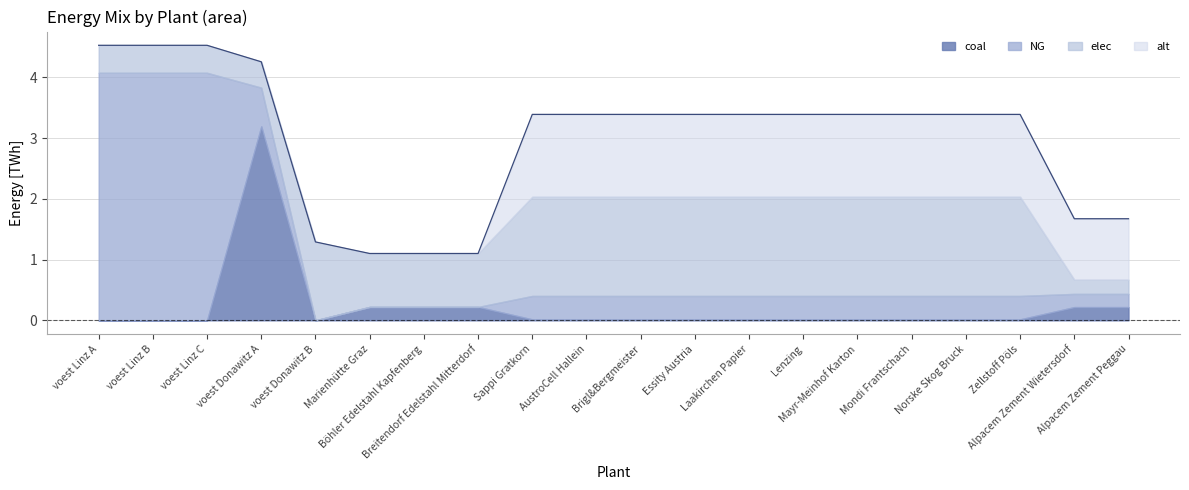

Which series ends up on top after the final intersection of coal and alt?

alt